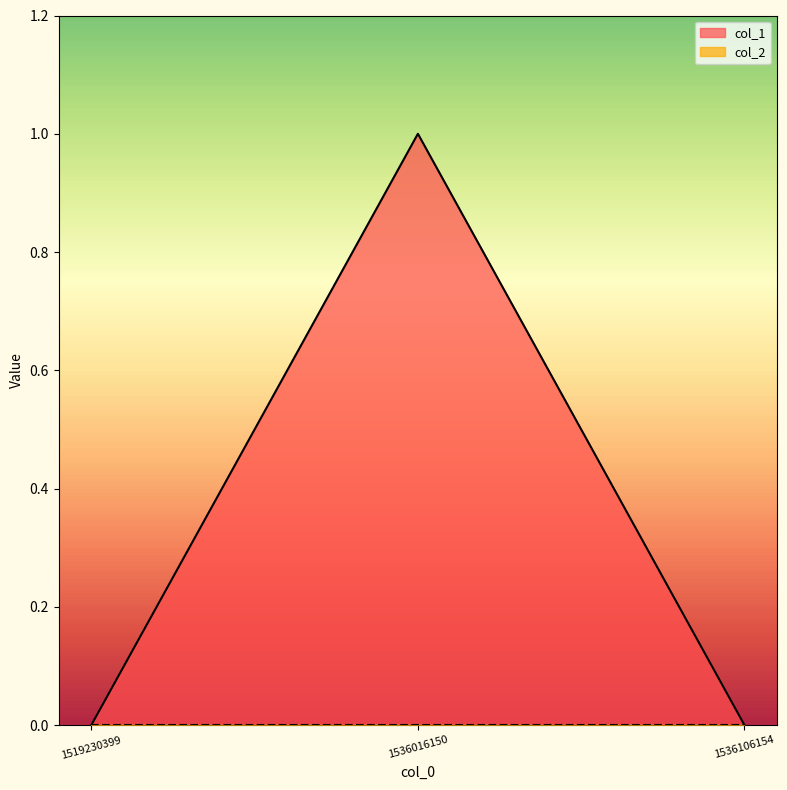

Is it true that the value at 1519230399 is 0?

True